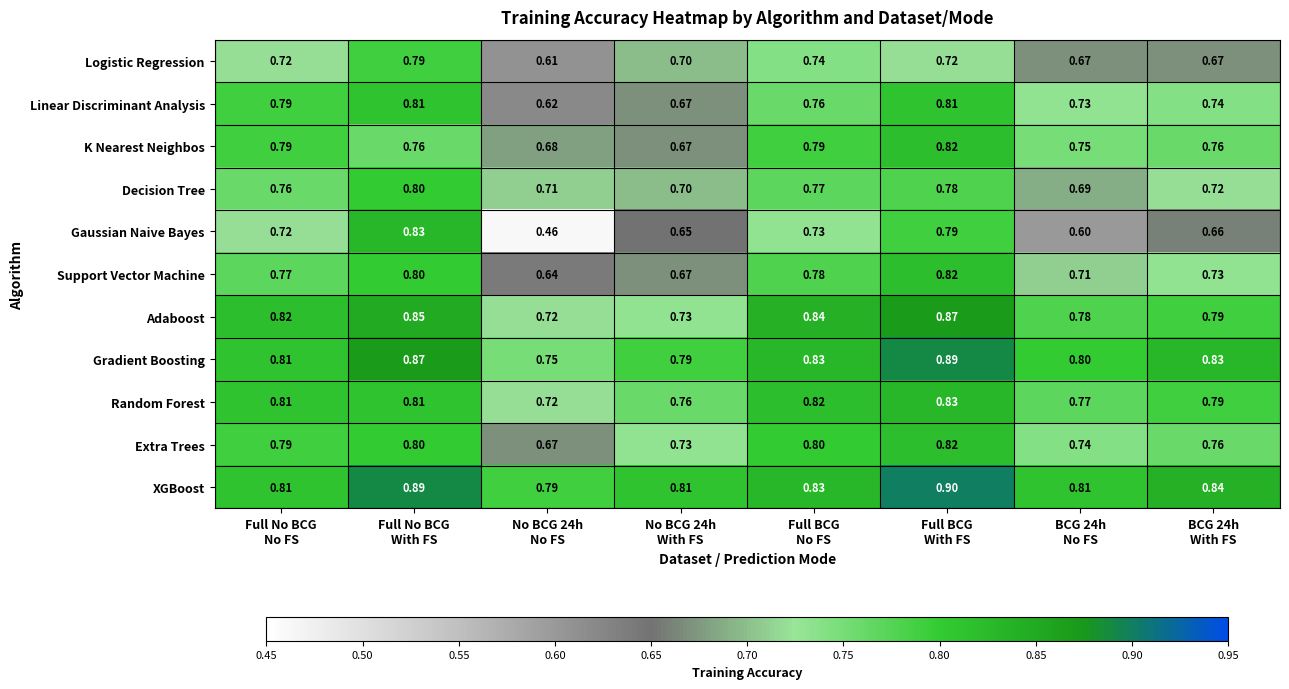

Which series has the widest spread of values?

Gaussian Naive Bayes